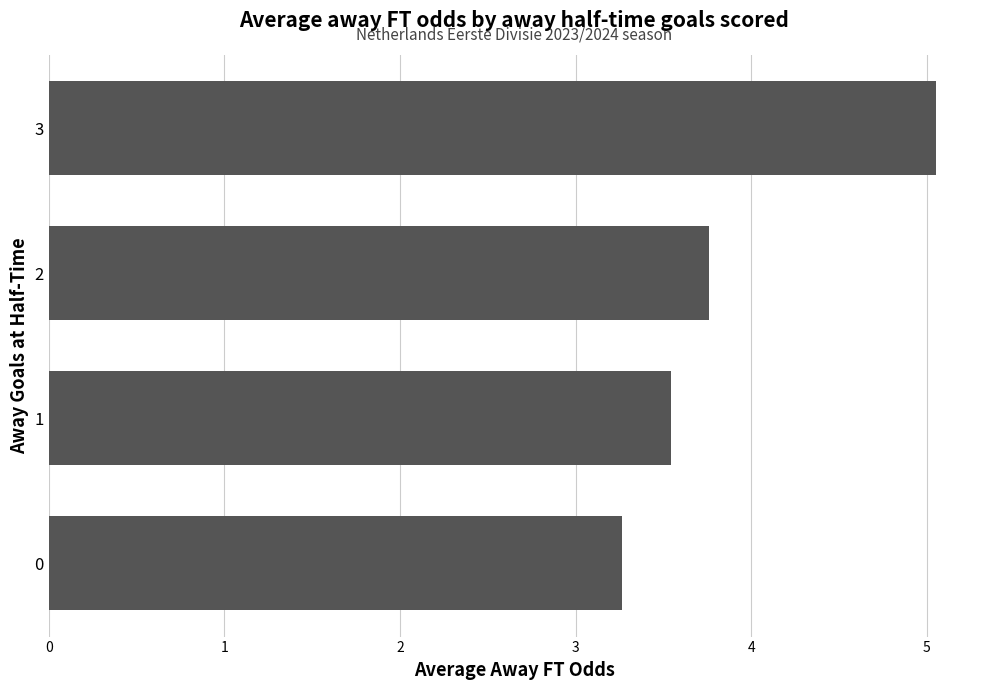

List the labels in order of value, smallest first.

0, 1, 2, 3